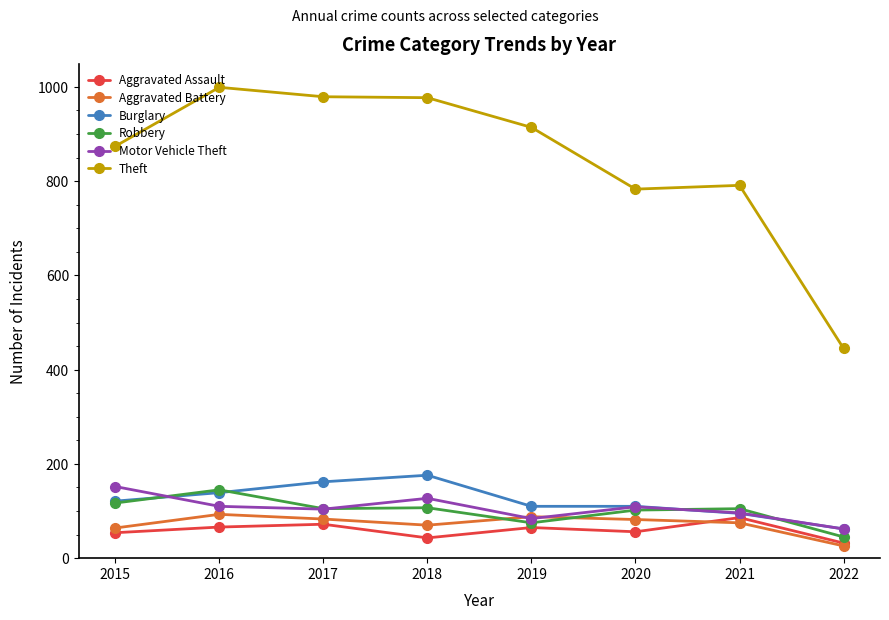

What is the value of the Burglary point at the 6th from the left?

110